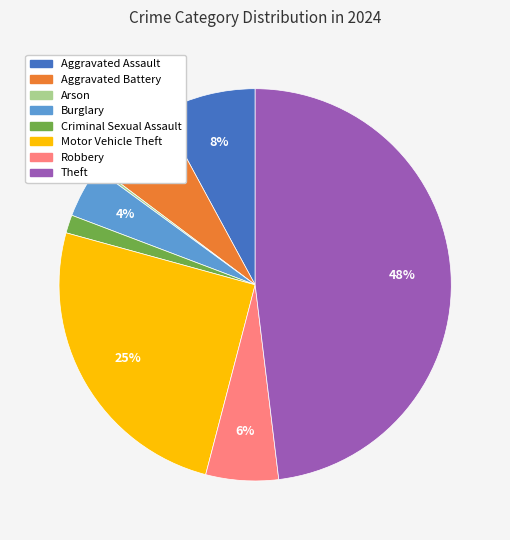

To the nearest percent, what is the combined percentage of Robbery and Aggravated Assault?

14%